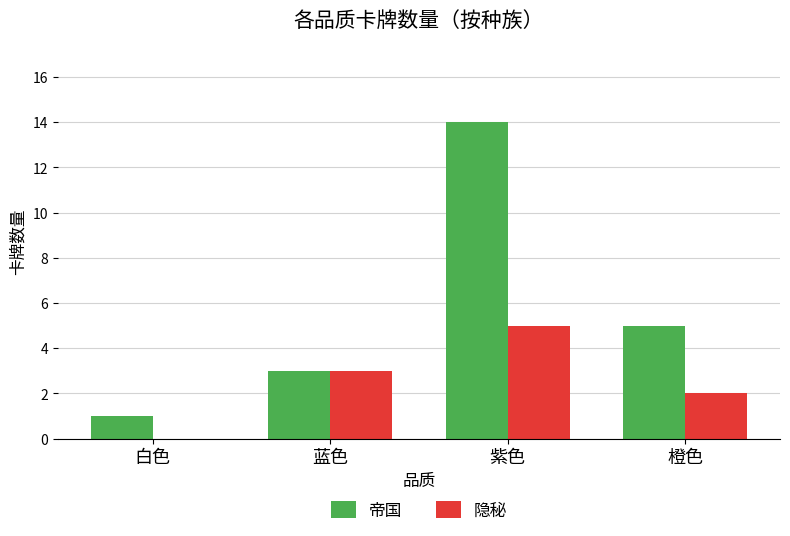

What is the greatest value displayed?

14